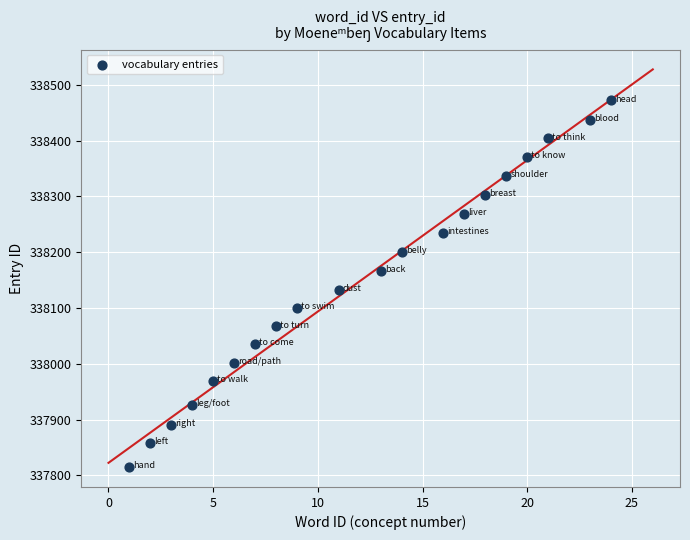

What Y value in the scatter plot is closest to 338143?

338132